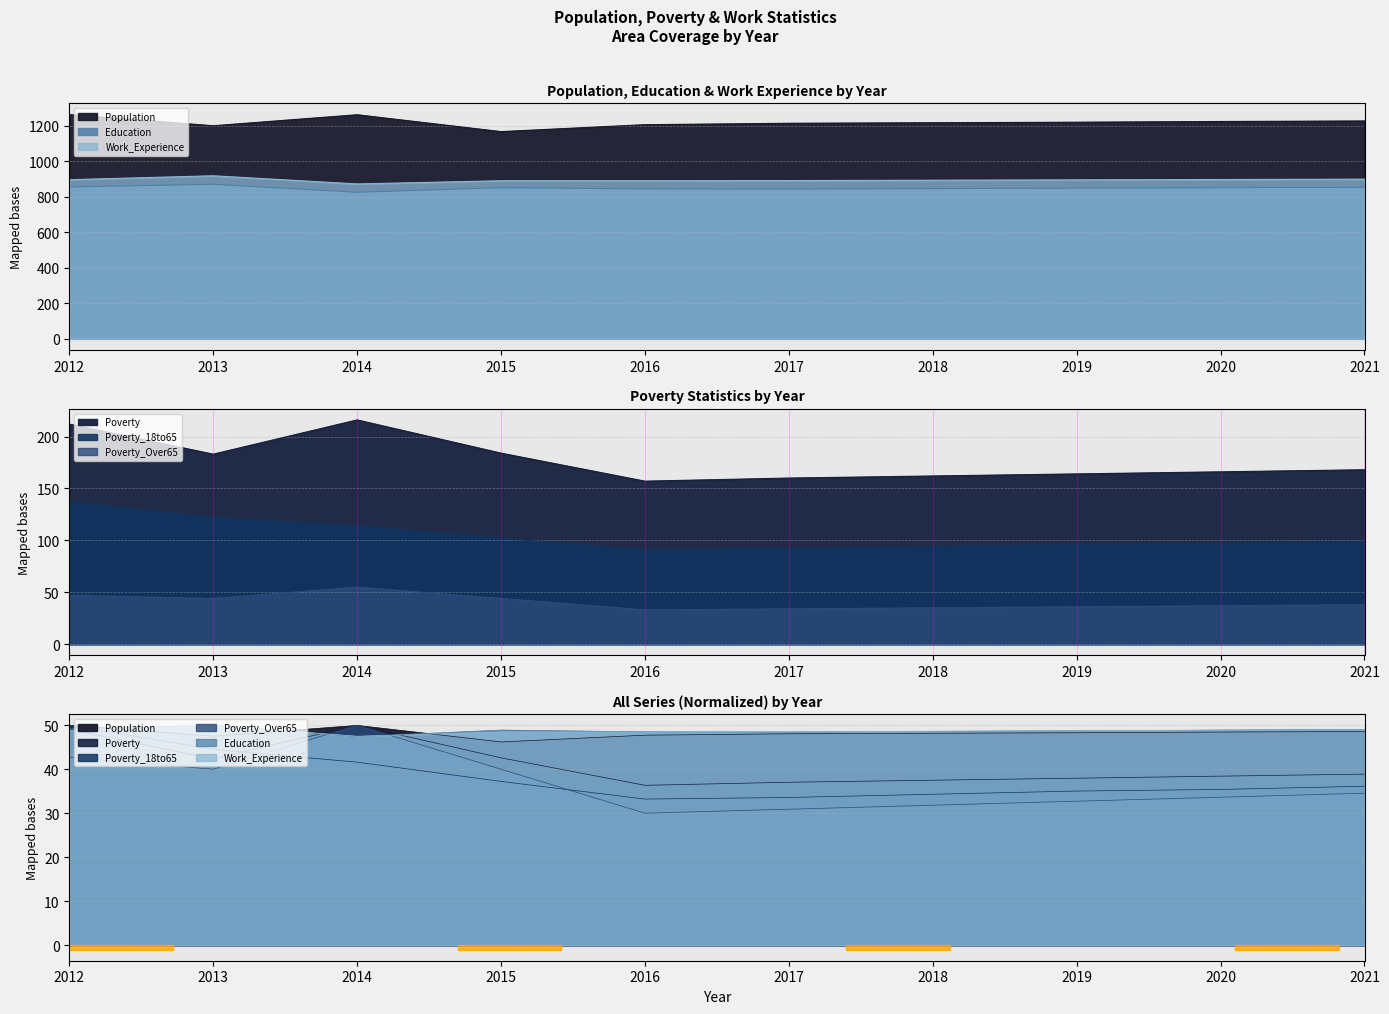

How many lines are shown in the chart?

6